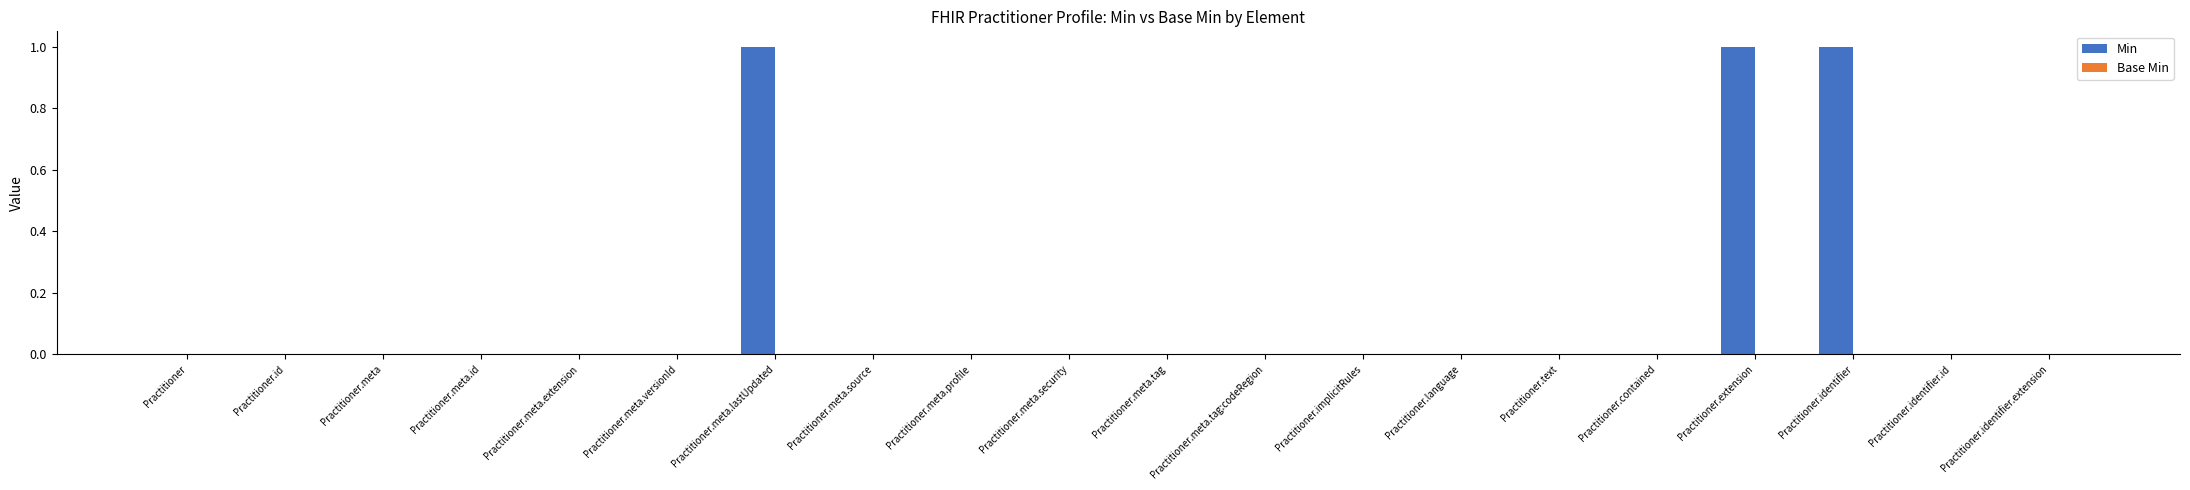

Count the number of categories in the chart.

20